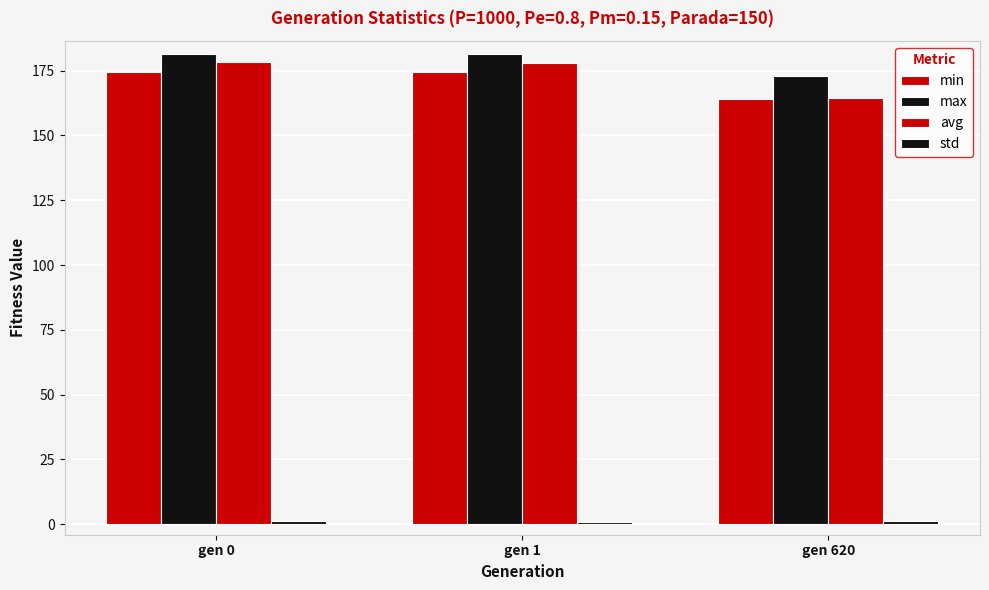

Between gen 1 and gen 620, which series saw the biggest shift?

avg